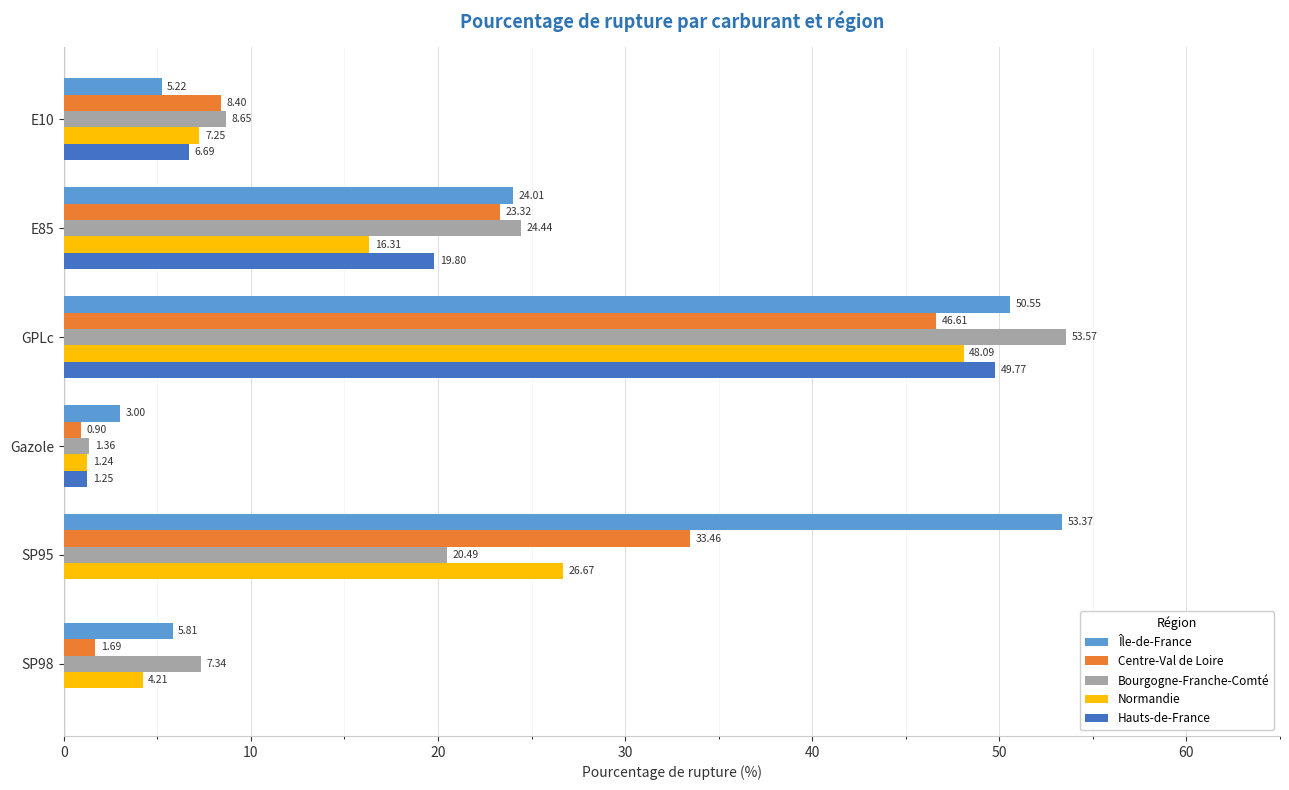

Which category has the highest value across all series?

GPLc